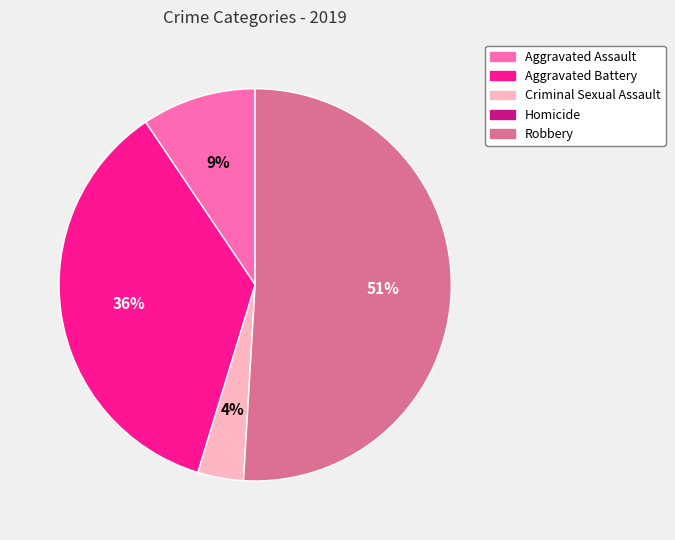

Which has a higher value, Aggravated Assault or Robbery?

Robbery